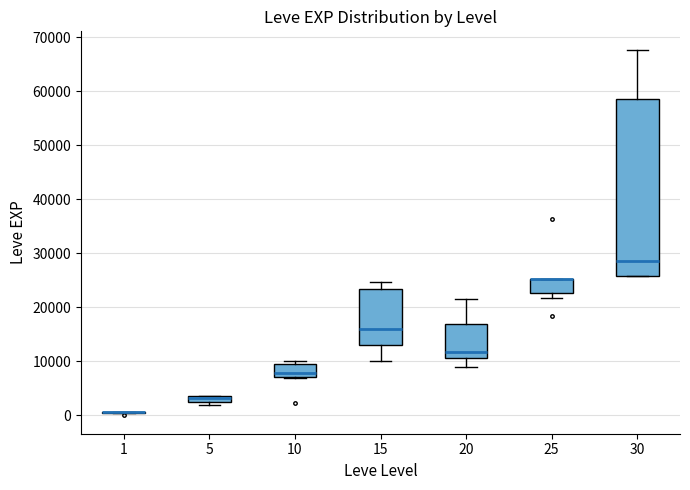

Which box is the tallest, from its lower edge to its upper edge?

30